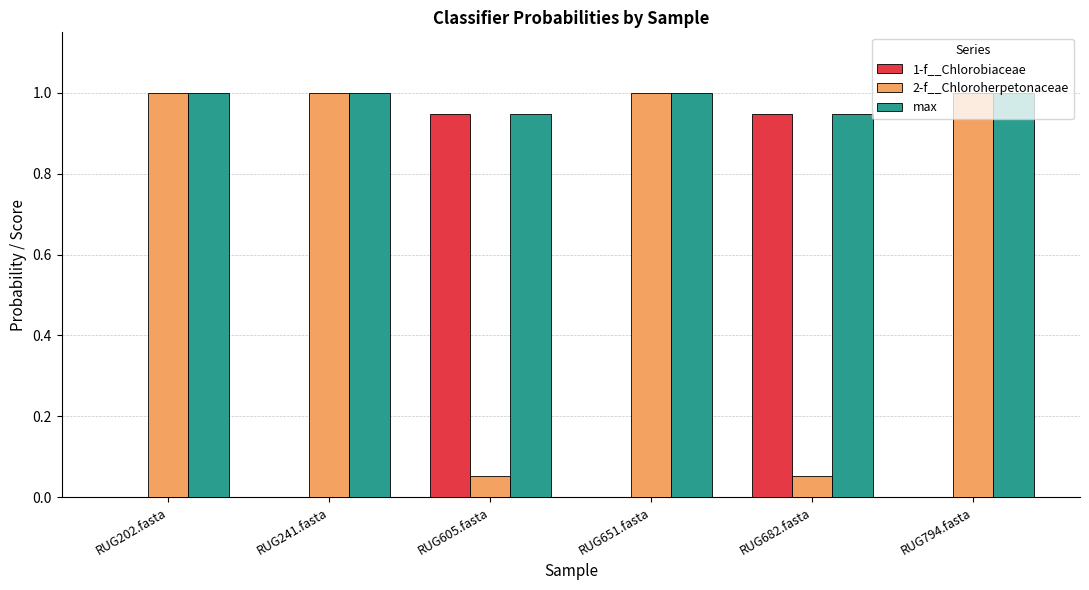

What is the maximum value for max?

1.0